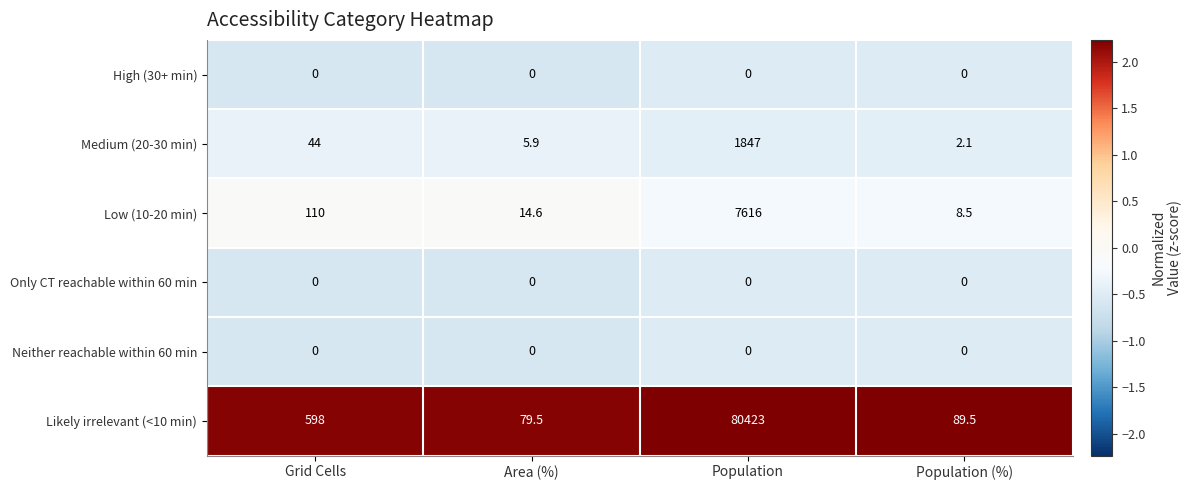

Is it true that Medium (20-30 min) equals 864.4 at Population?

False